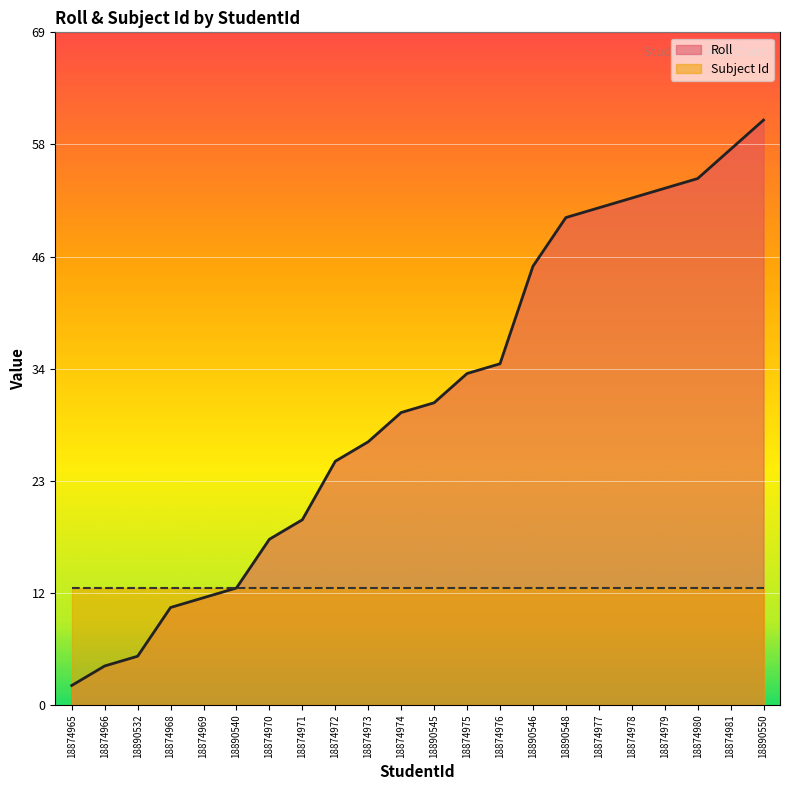

How many categories are shown in the chart?

22